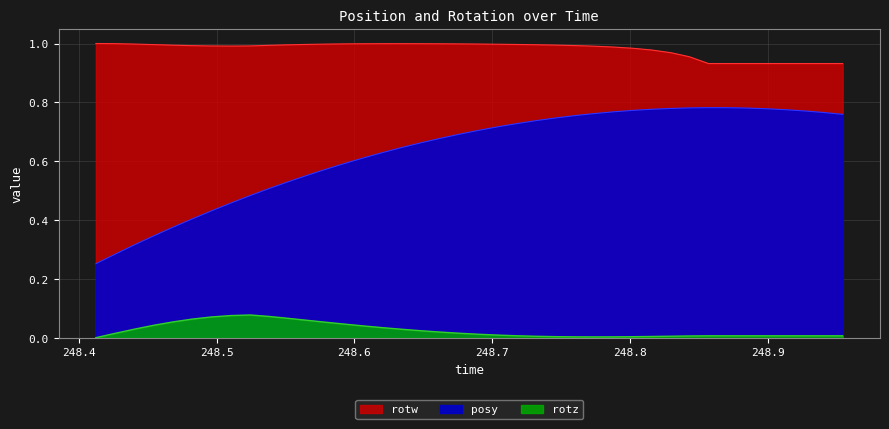

In rotz, how many points are higher than both neighbors (excluding endpoints)?

1